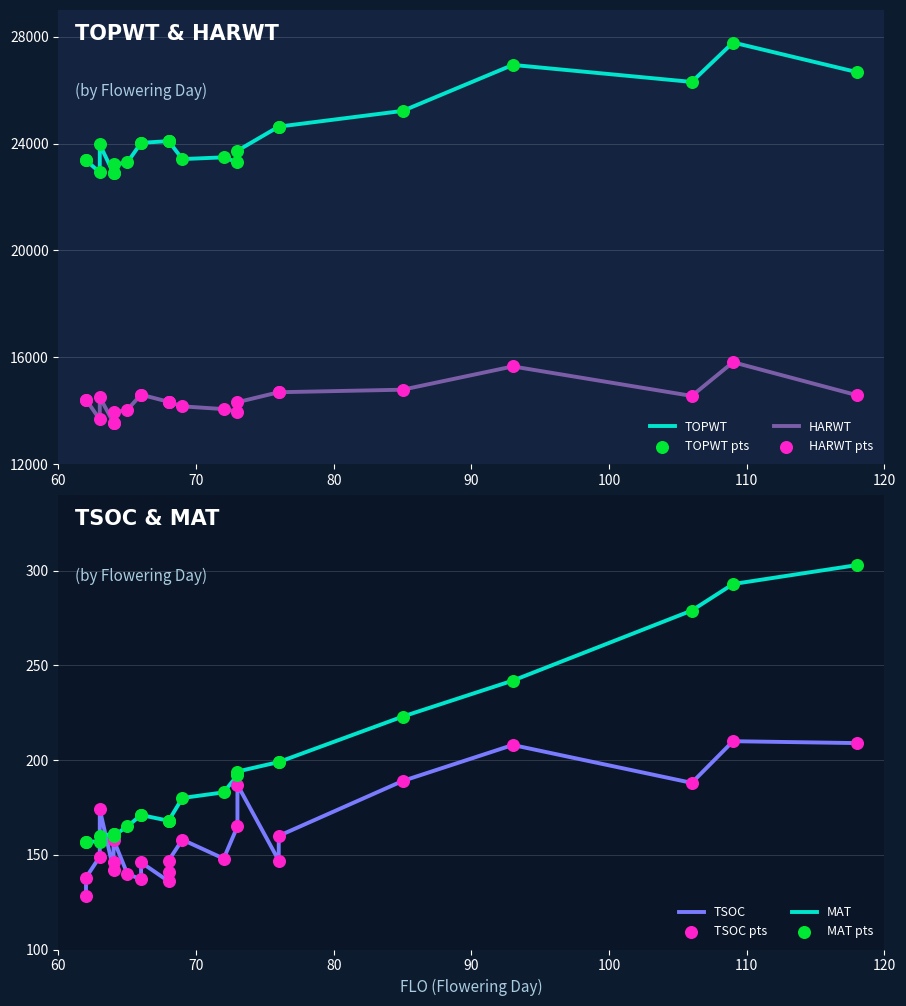

What is the total value across all series at 62?

38074